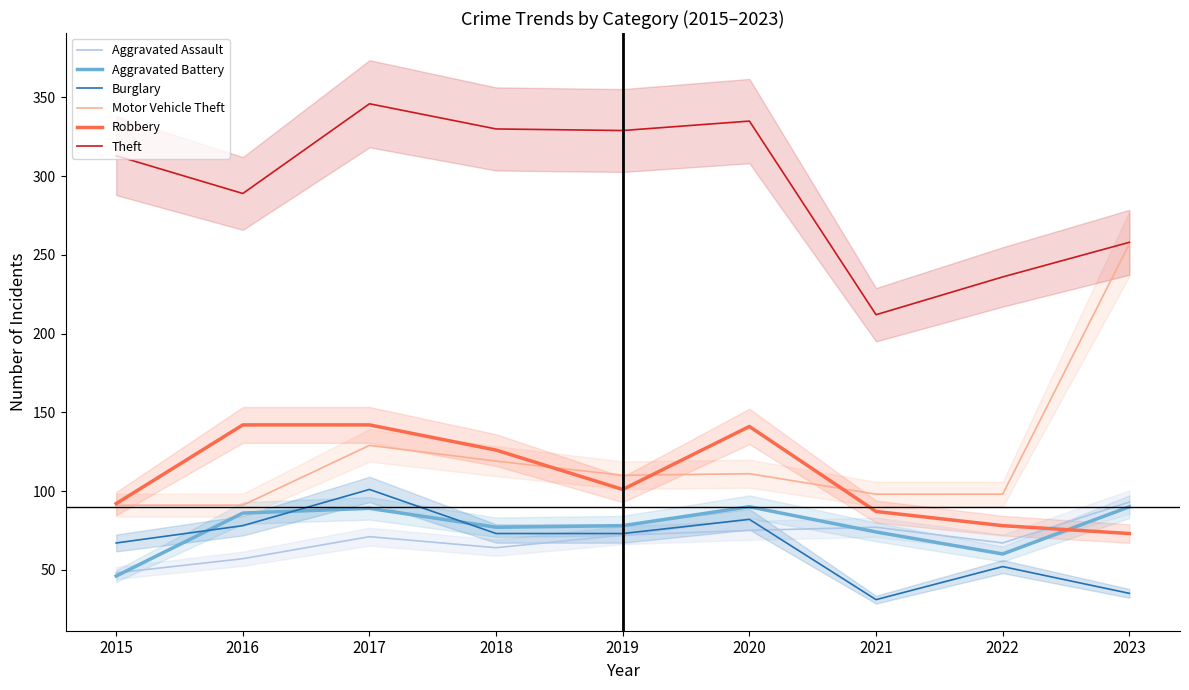

True or false: Theft and Burglary intersect in this chart.

False